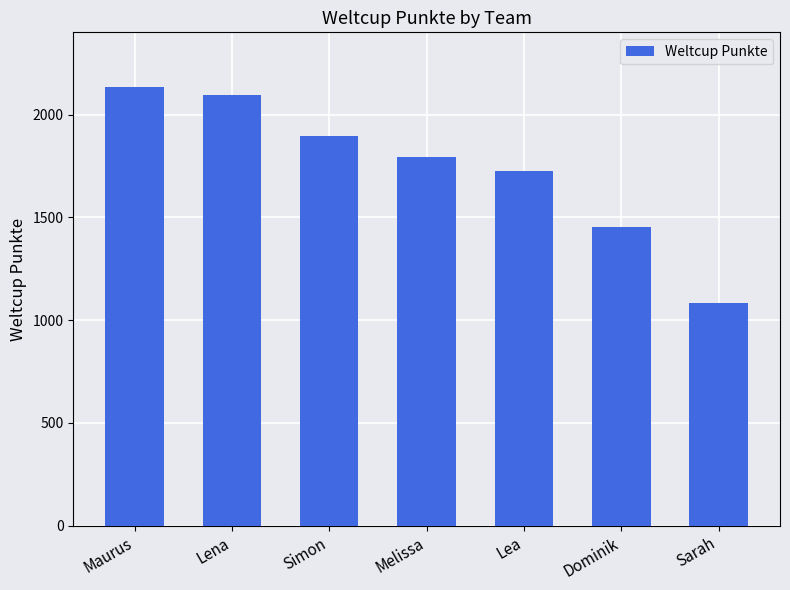

What is the label of the 7th bar from the right?

Maurus